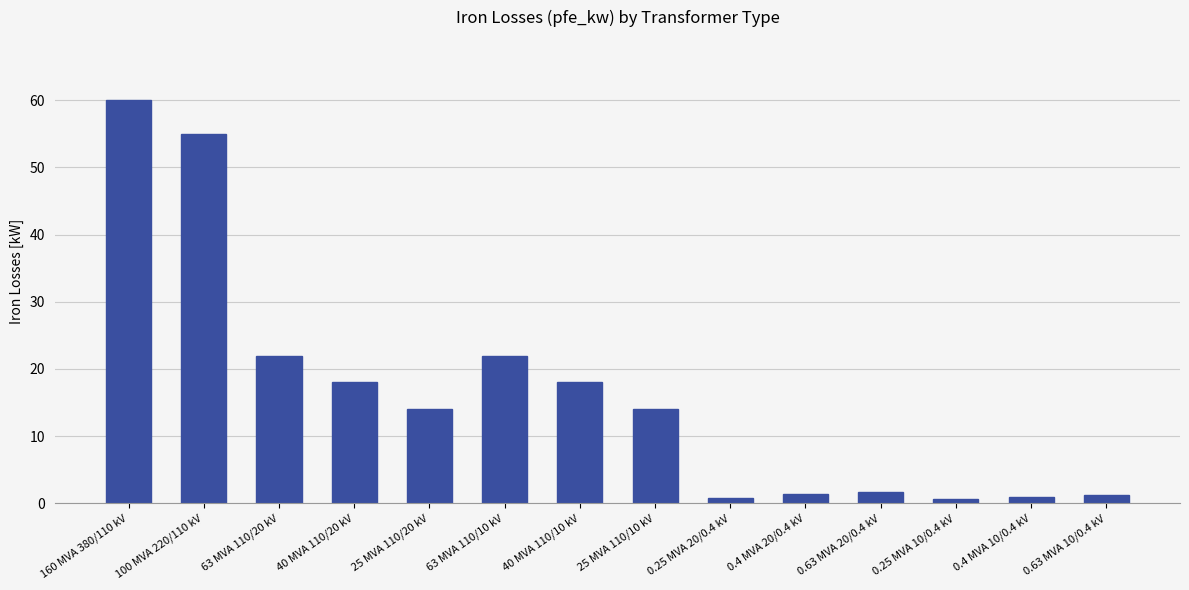

What is the sum of the values at 160 MVA 380/110 kV and 40 MVA 110/20 kV?

78.0